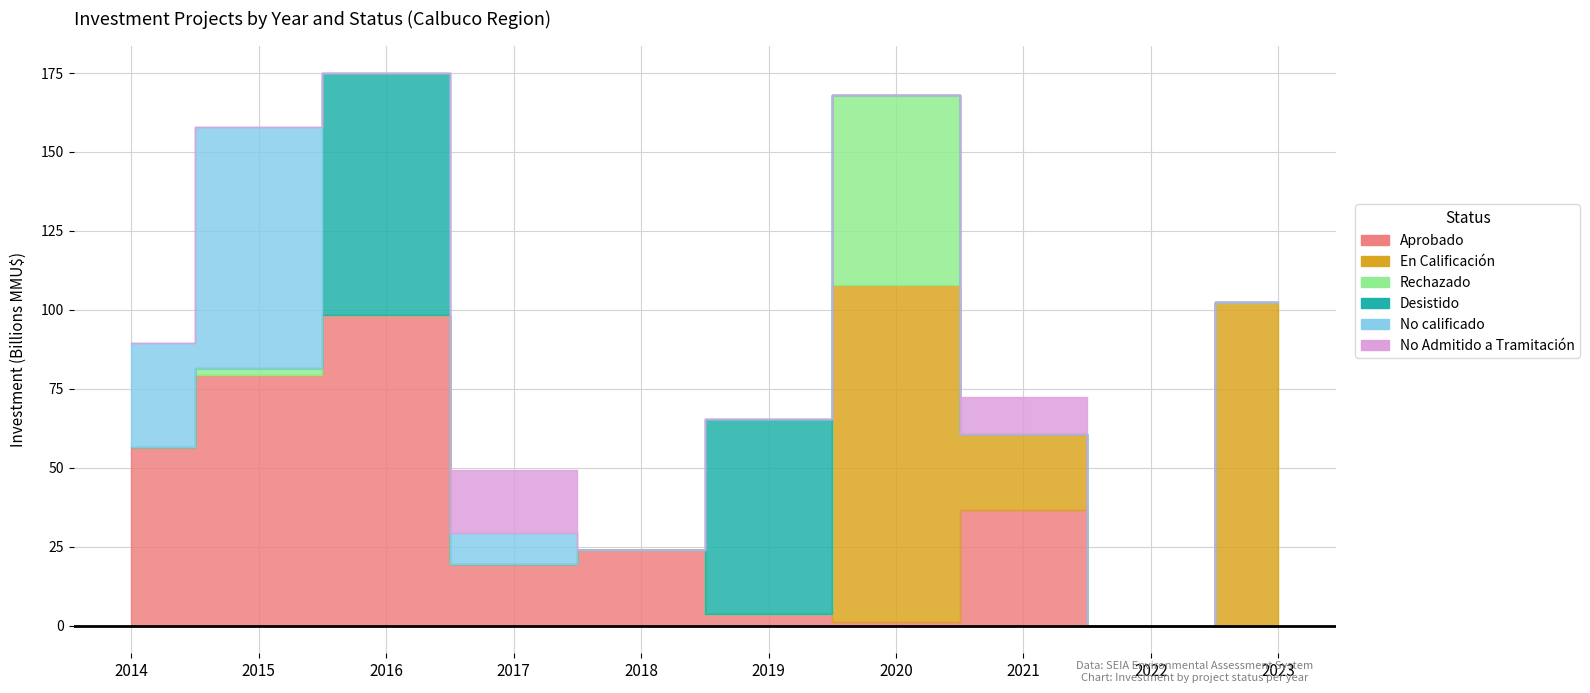

True or false: Rechazado and En Calificación intersect in this chart.

False